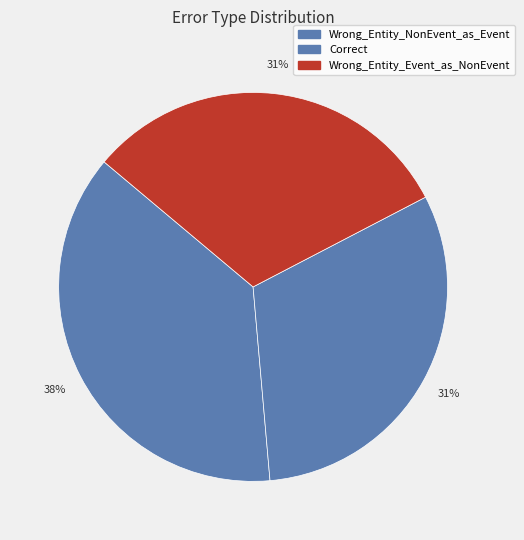

What is the change in value from Wrong_Entity_NonEvent_as_Event to Correct?

-1